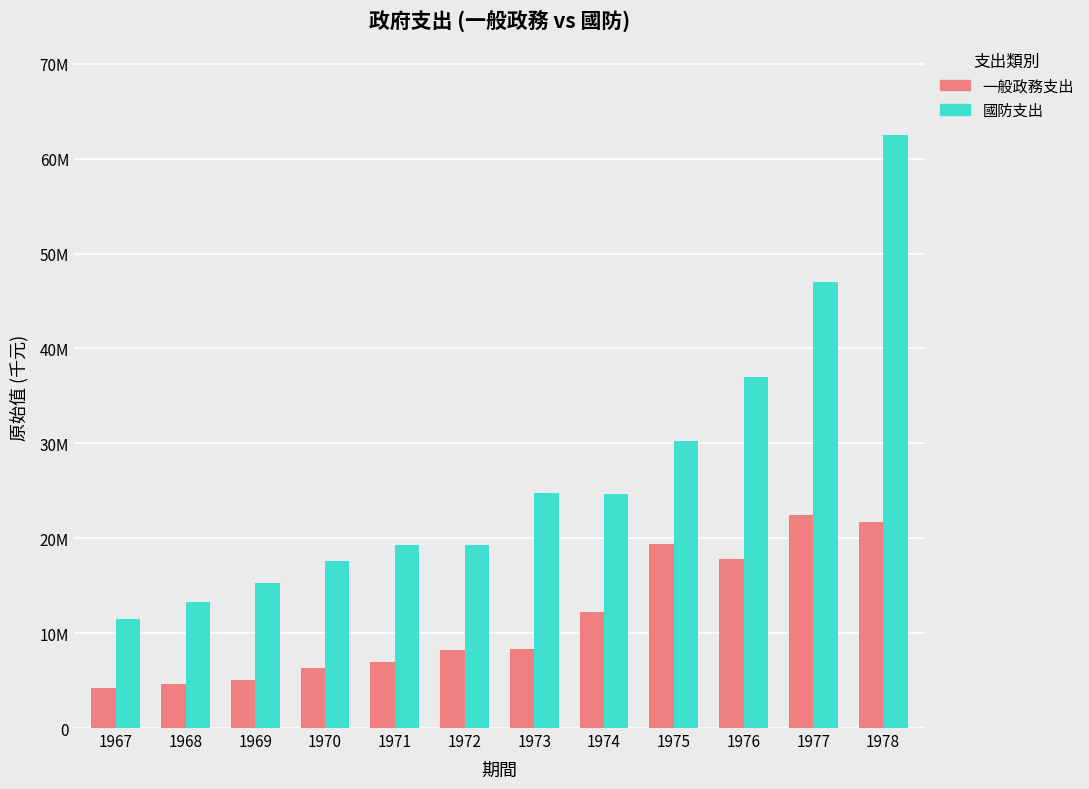

Where does the 一般政務支出 series first go above 8279443?

1974